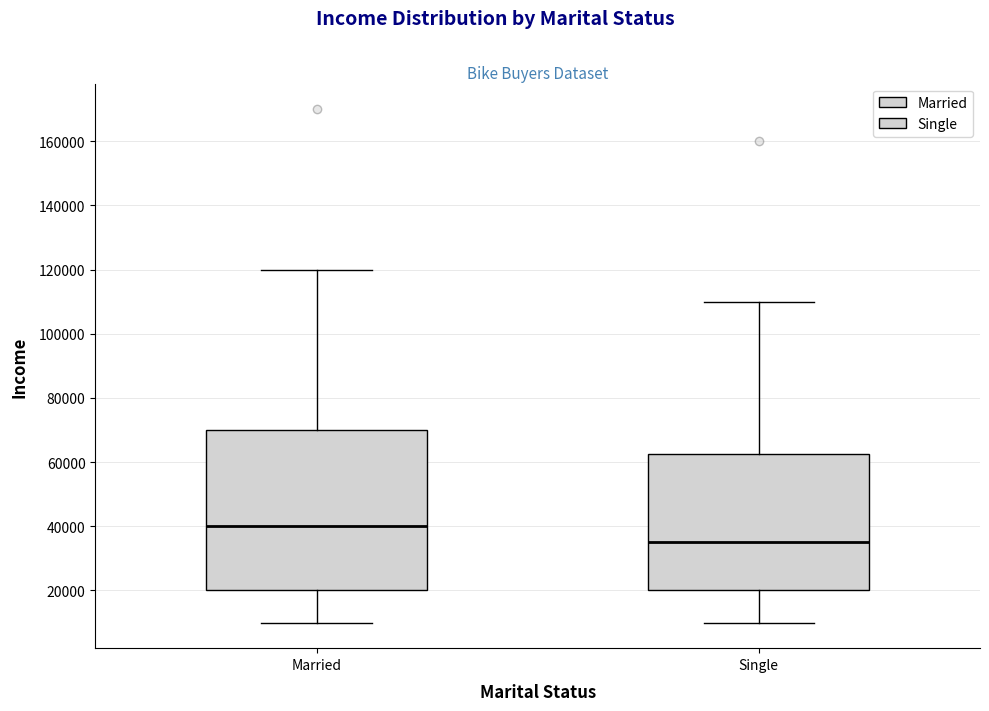

Where does the median line of the box for Single sit on the y-axis? The values are not printed on the chart, so give them approximately, as read against the axis.

36000